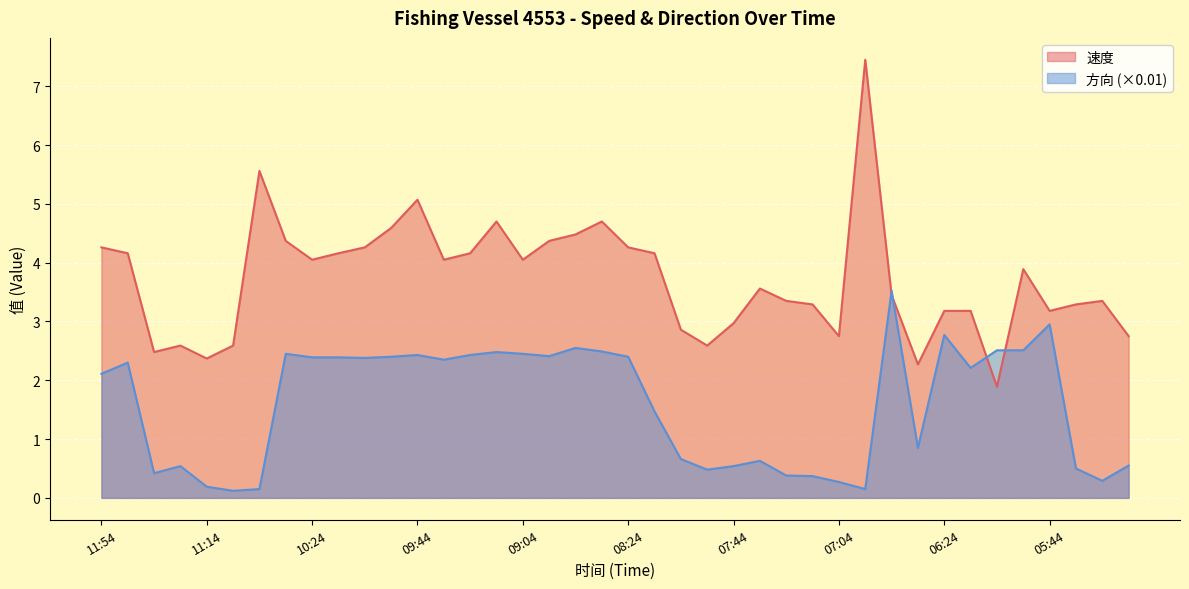

The value of 方向 at 10:56 is 0.1. True or false?

False